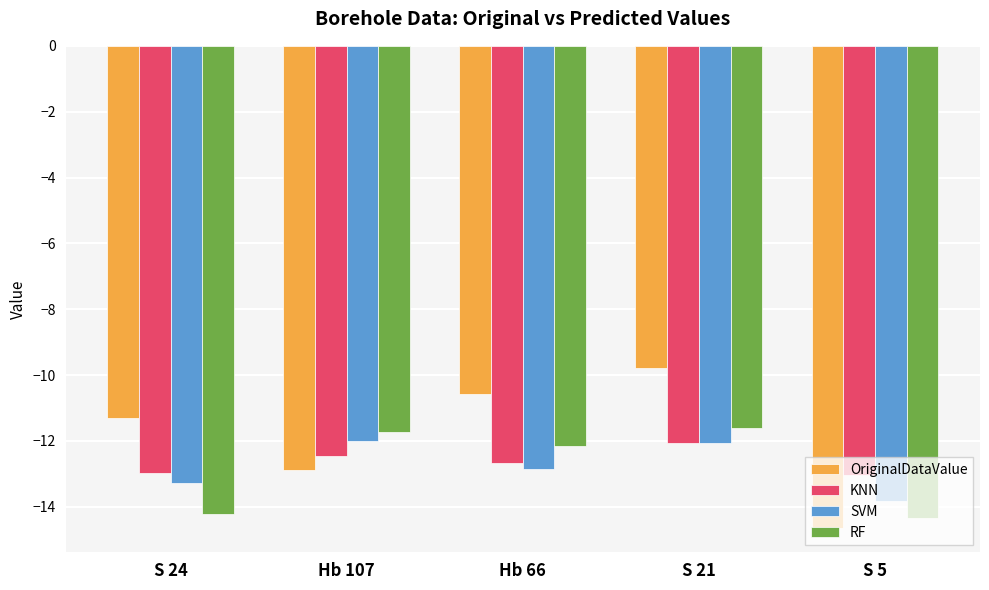

What is the value of the RF bar at the 2nd from the left?

-11.7